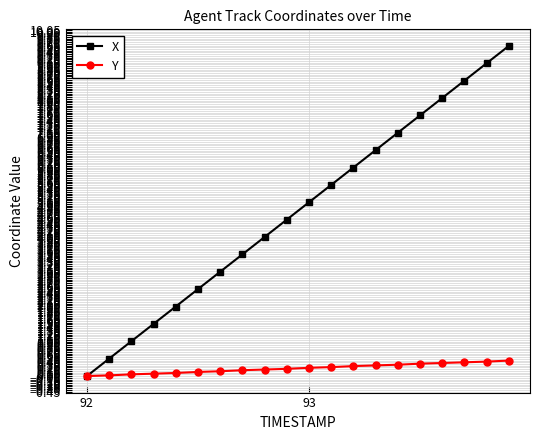

Which series has the largest total across all categories?

X